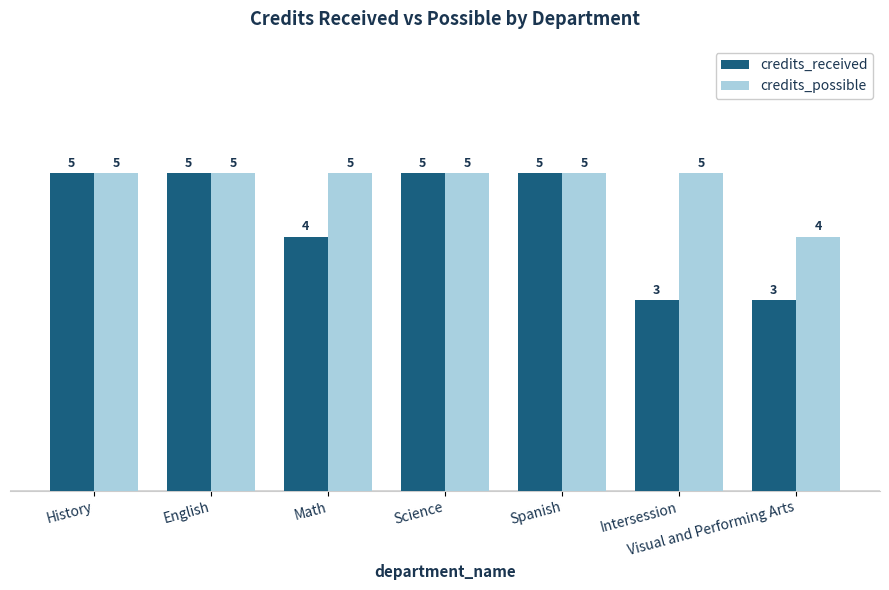

The credits_received series shows 1 at Math. True or false?

False